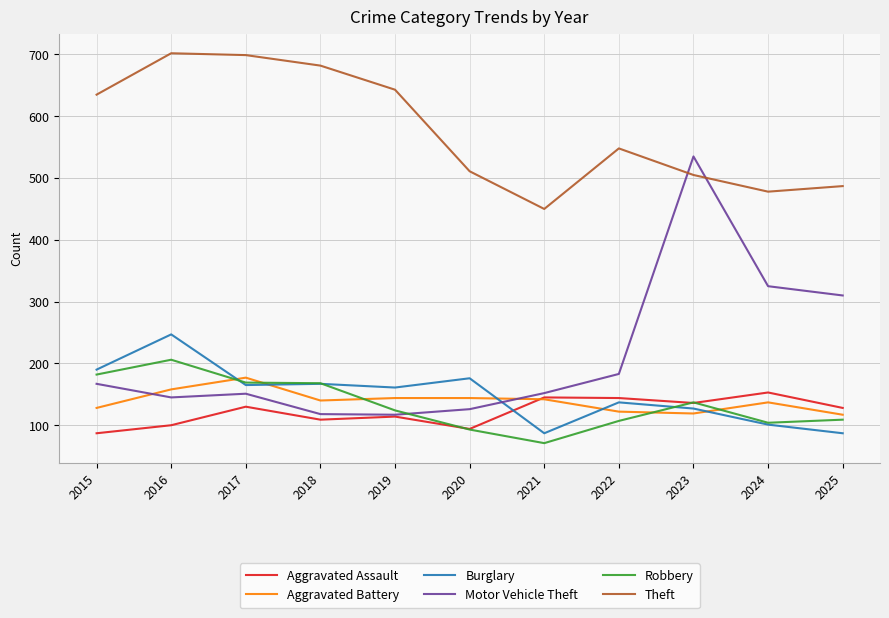

True or false: Aggravated Assault has more than 1 points higher than both neighbors.

True